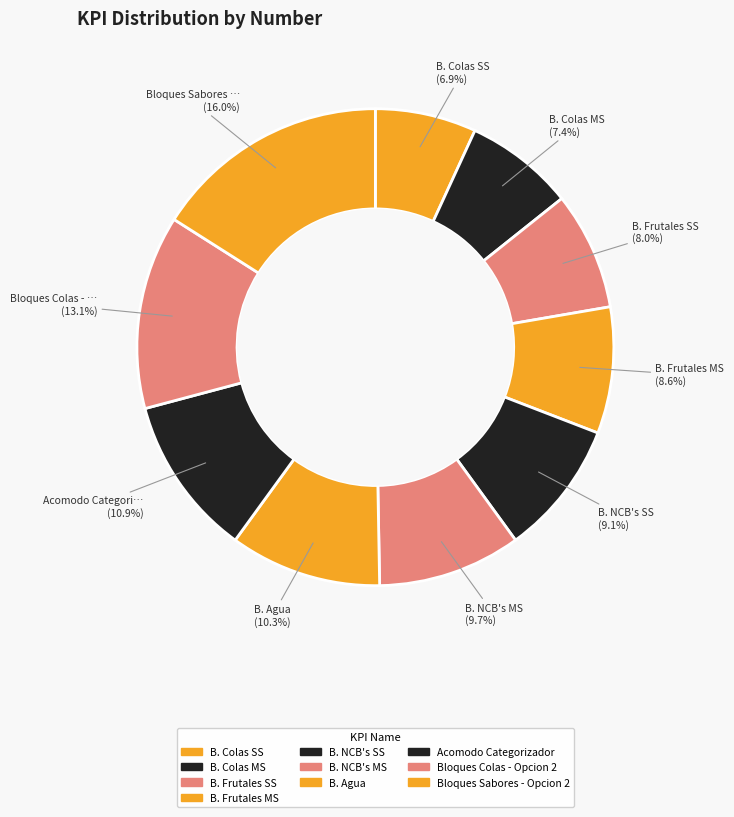

Do B. Frutales MS and B. Colas SS together represent more than half of the pie?

No